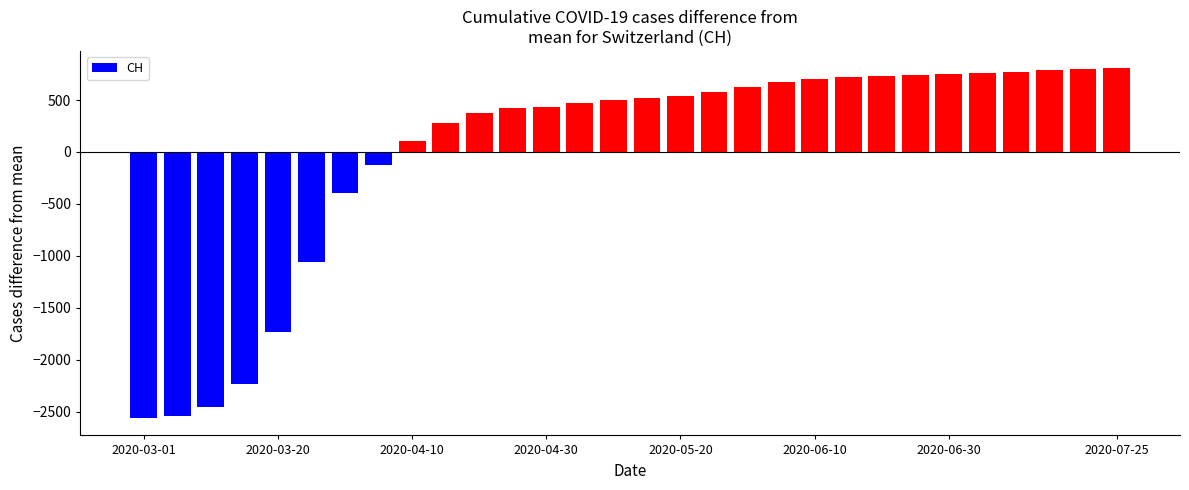

What is the value of the 23rd bar from the left?

734.2